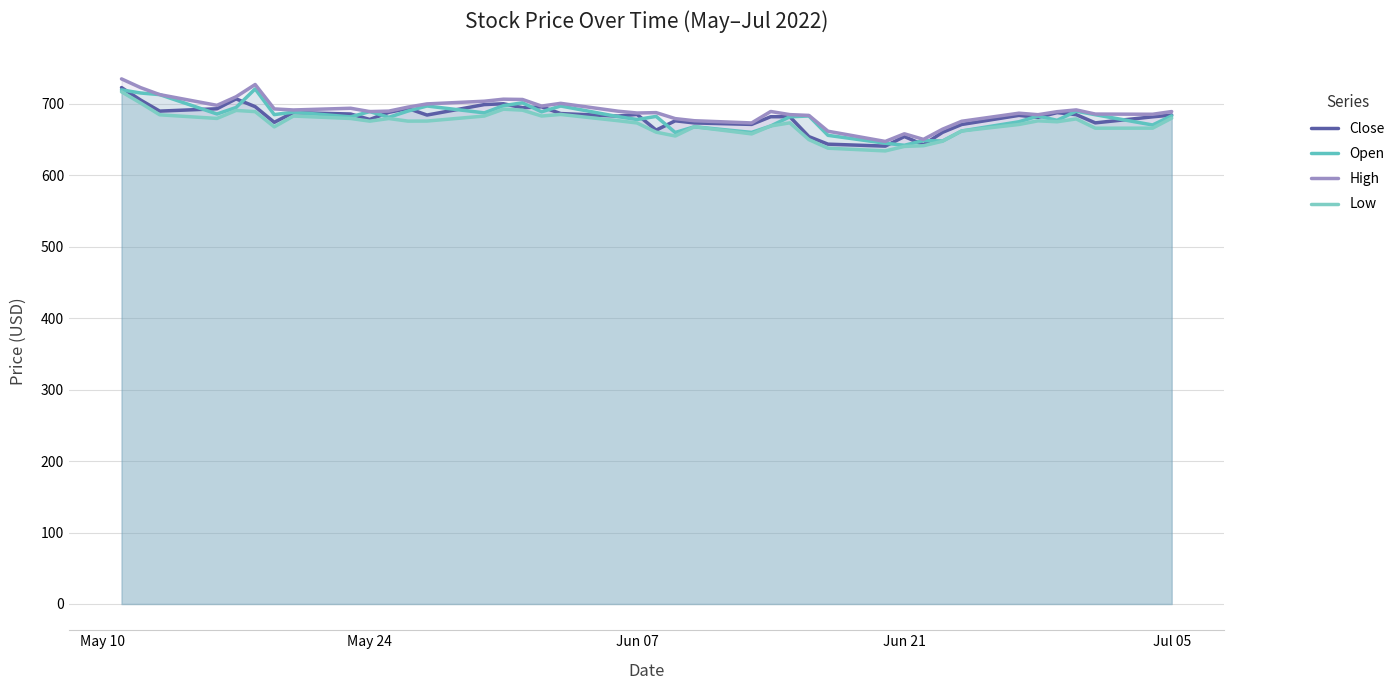

Does the chart have visible grid lines?

Yes